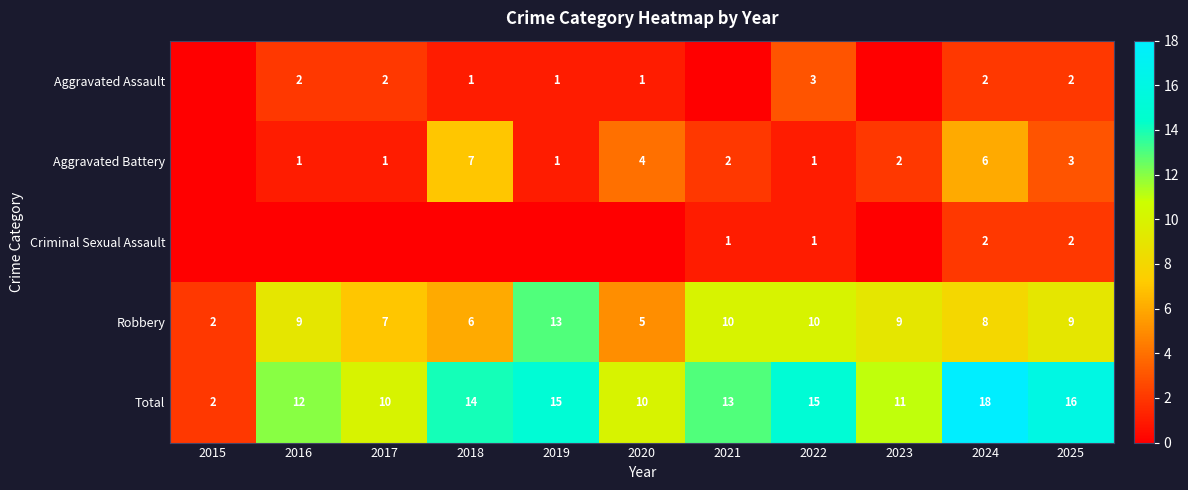

What is the sum of all Robbery values?

88